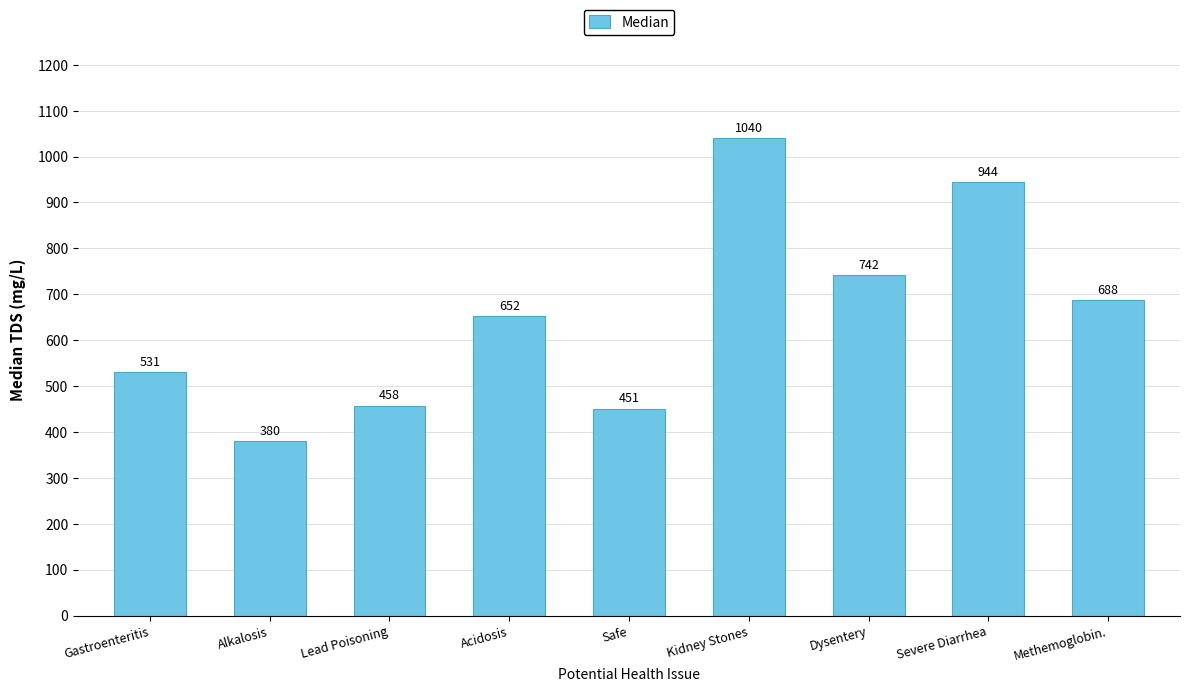

What is the difference between the maximum and minimum values?

660.0